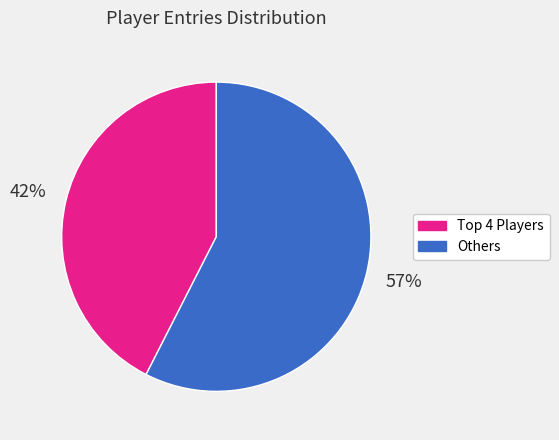

Is there any slice that represents more than half of the pie?

Yes